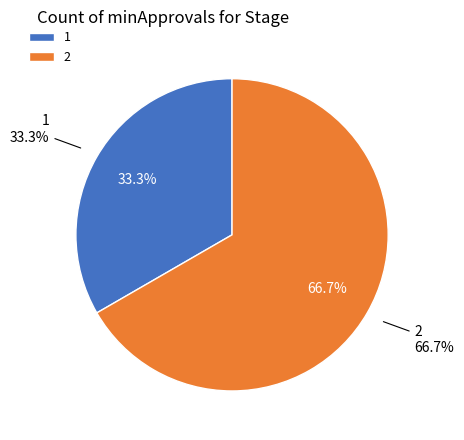

Does 2 represent more than half of the total?

Yes